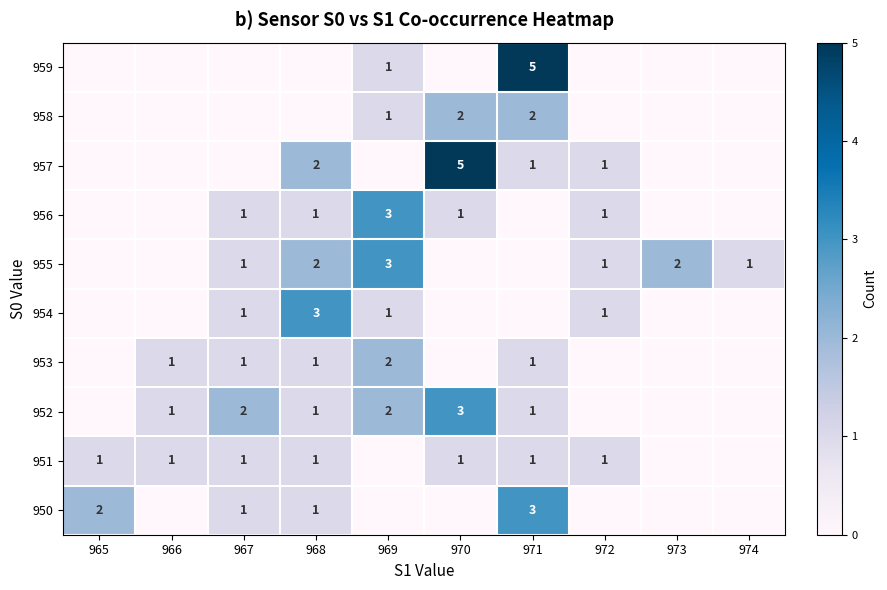

What is the sum of the 951 values at 967 and 966?

2